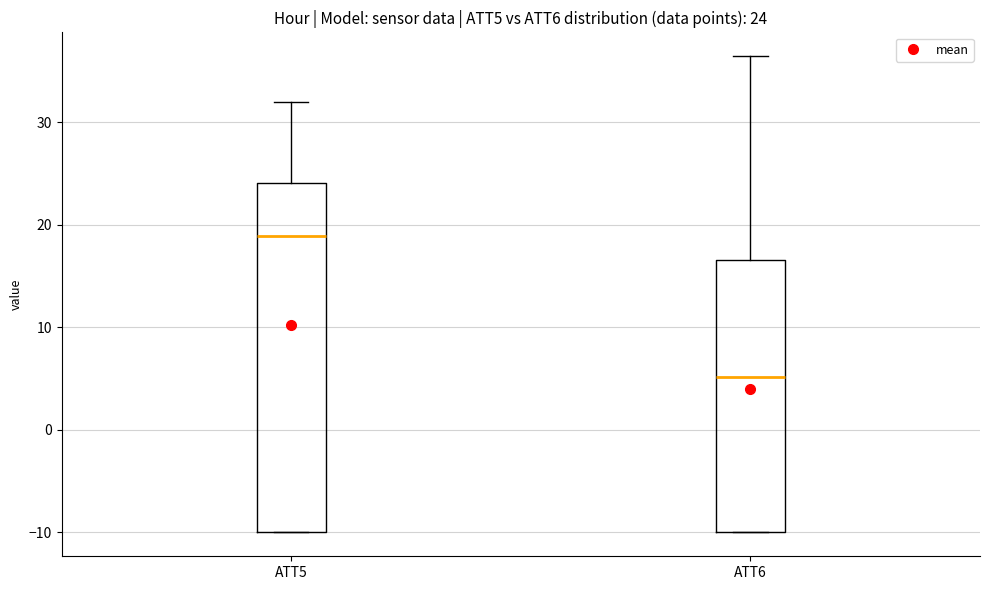

Which box is the tallest, from its lower edge to its upper edge?

ATT5